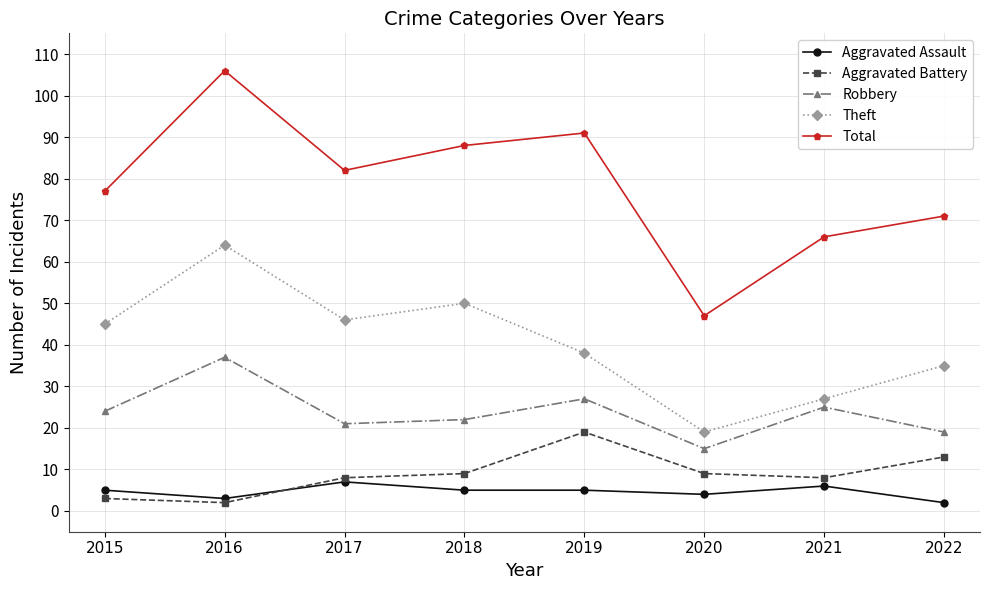

True or false: Robbery and Aggravated Assault cross at least once.

False